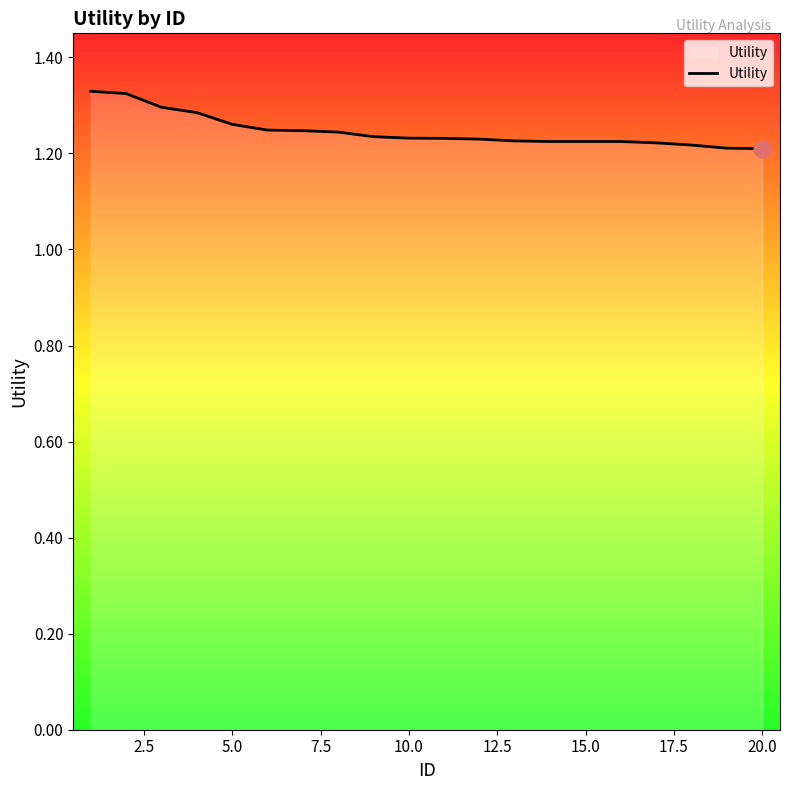

How many lines are shown in the chart?

1